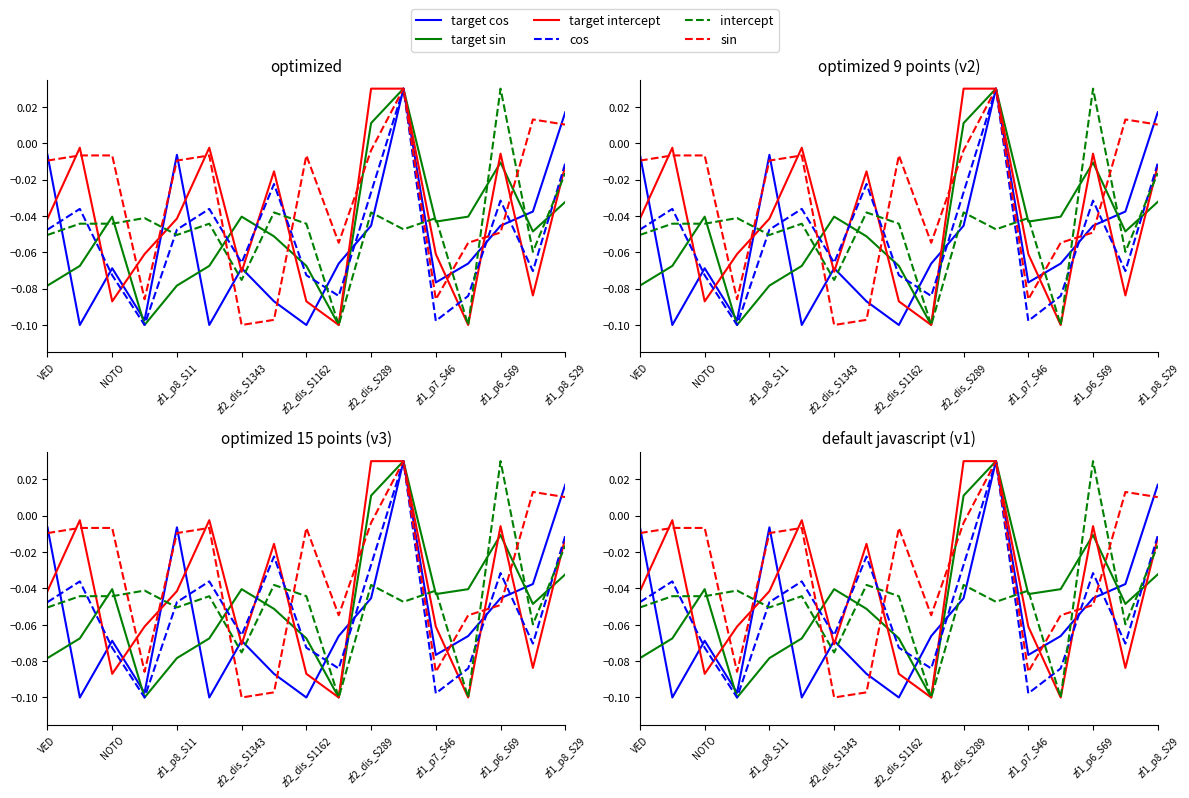

True or false: target sin and sin cross at least once.

True